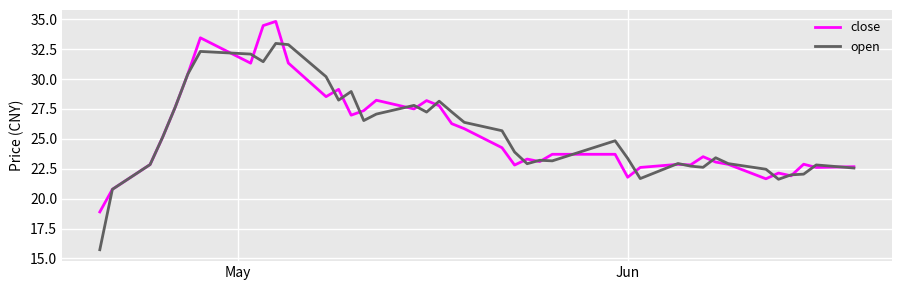

Which series has the widest spread of values?

open